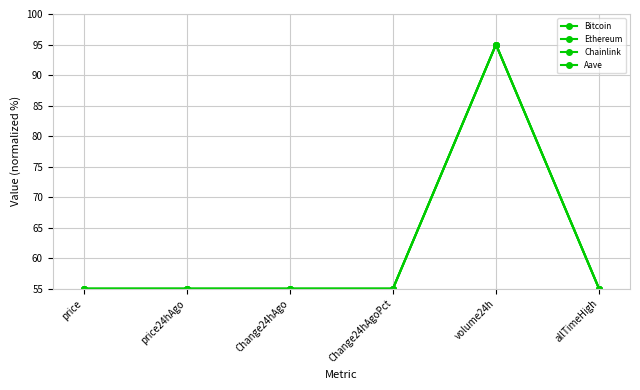

List the labels in order of Aave value, largest first.

volume24h, allTimeHigh, price24hAgo, price, Change24hAgoPct, Change24hAgo